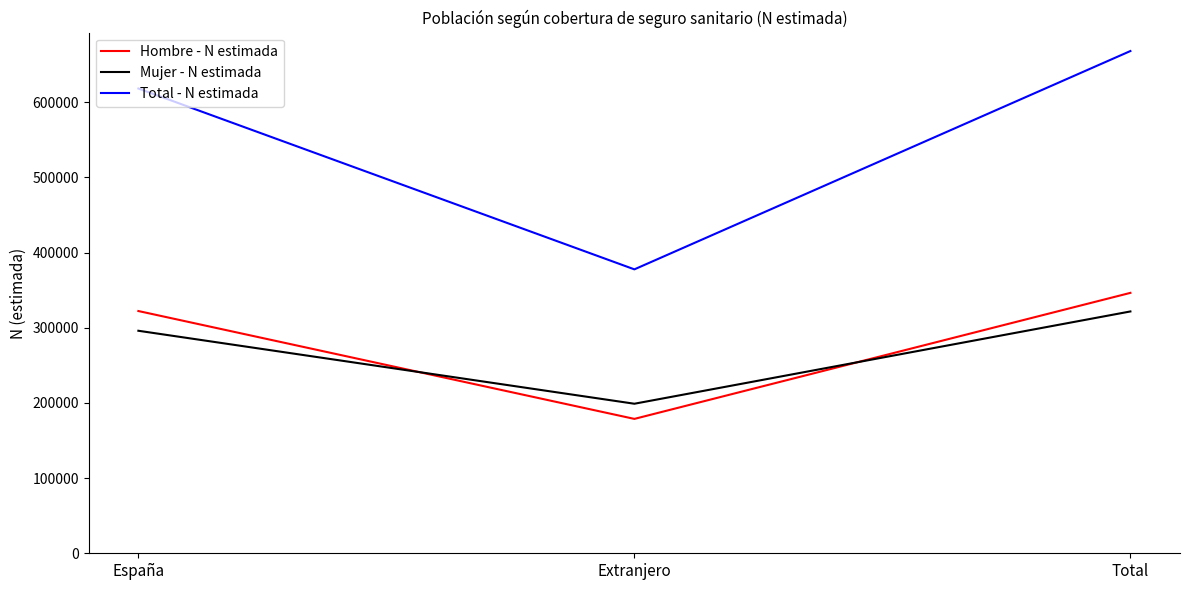

What is the sum of the Hombre - N estimada values at España and Total?

668627